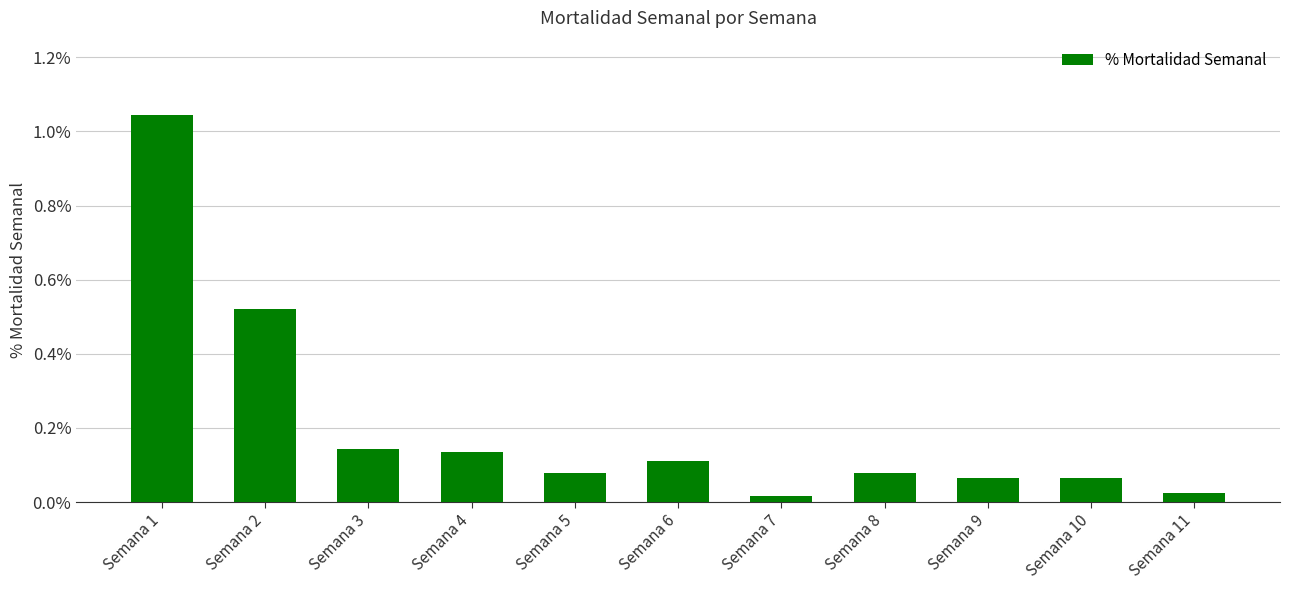

Rank the categories by value from highest to lowest.

Semana 1, Semana 2, Semana 3, Semana 4, Semana 6, Semana 8, Semana 5, Semana 10, Semana 9, Semana 11, Semana 7